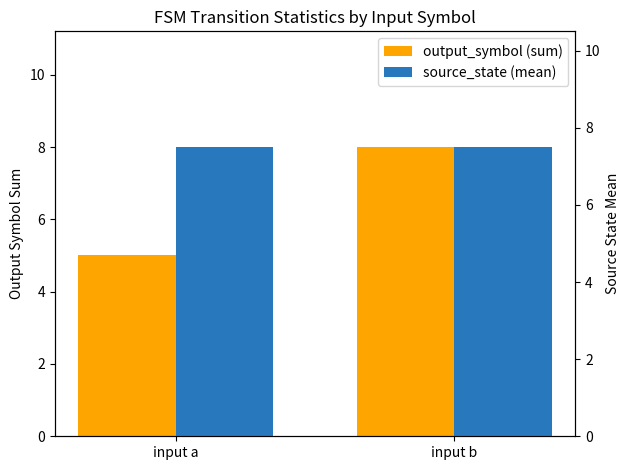

What is the sum of all output_symbol (sum) values?

13.0